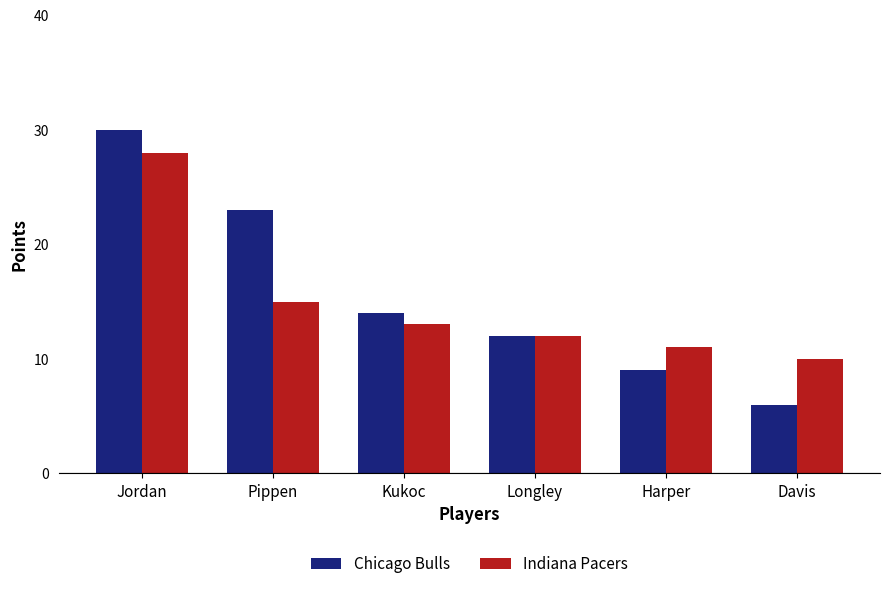

How many values in the Indiana Pacers series are below 13?

3